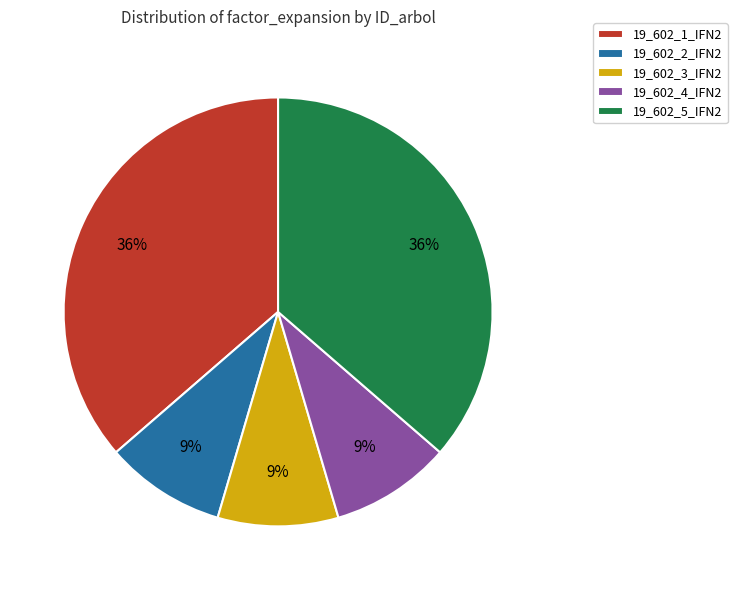

Is there a majority slice in this chart?

No